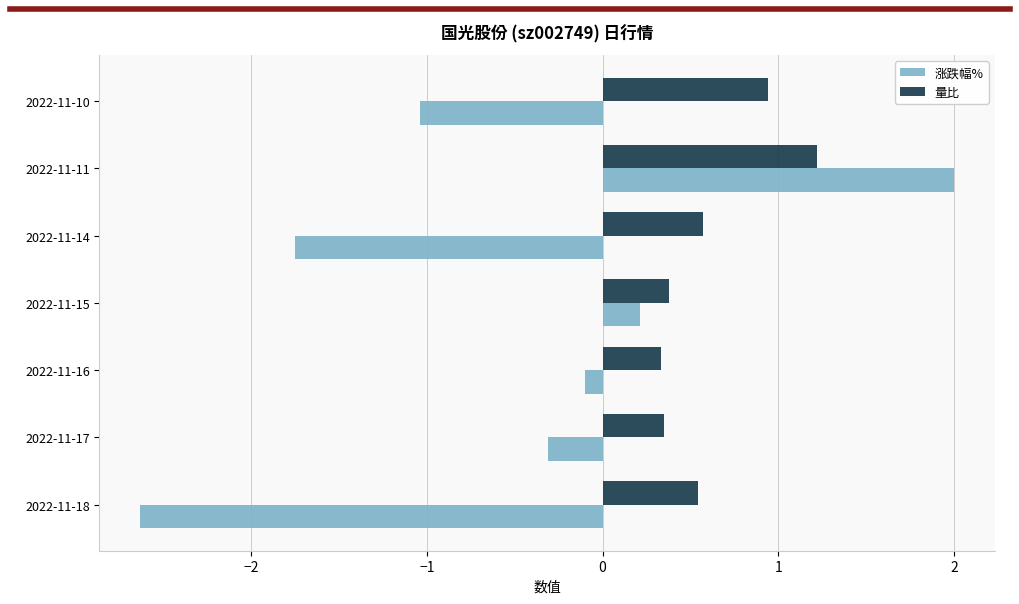

Between 2022-11-15 and 2022-11-14, which series saw the biggest shift?

涨跌幅%